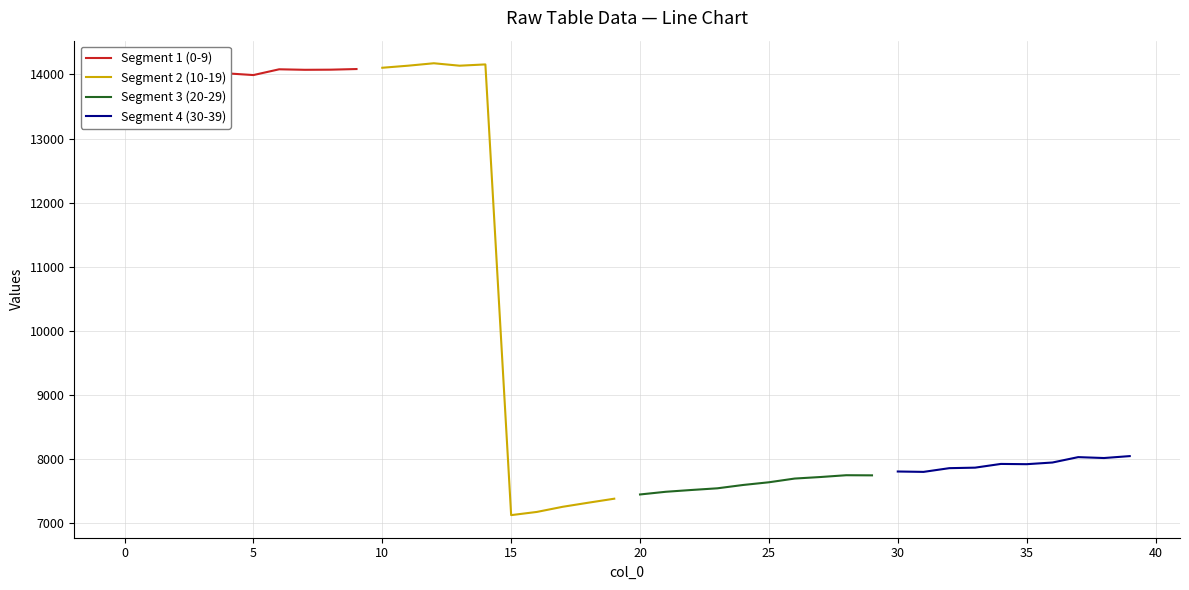

What is the minimum value for Segment 2 (10-19)?

7130